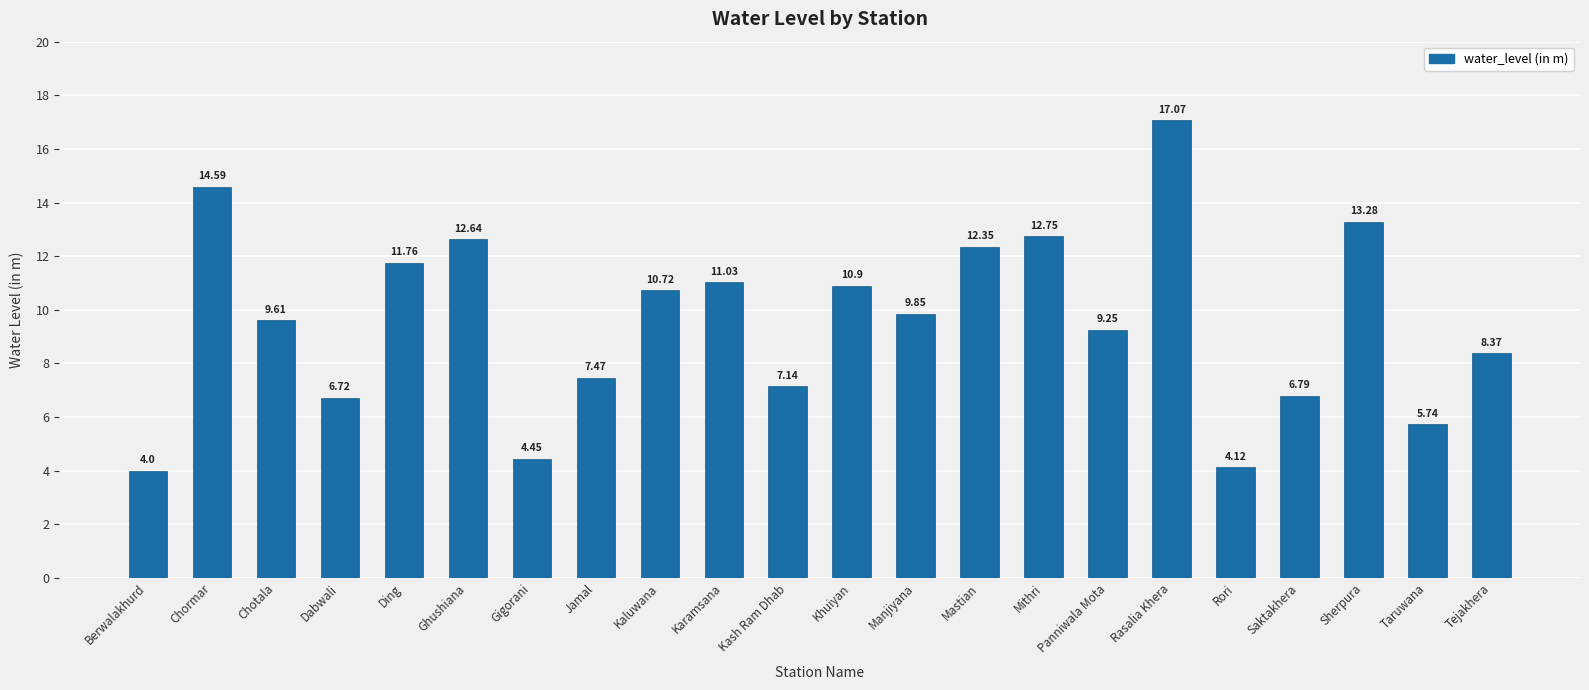

Where is the data nearest to the value 10?

Manjiyana